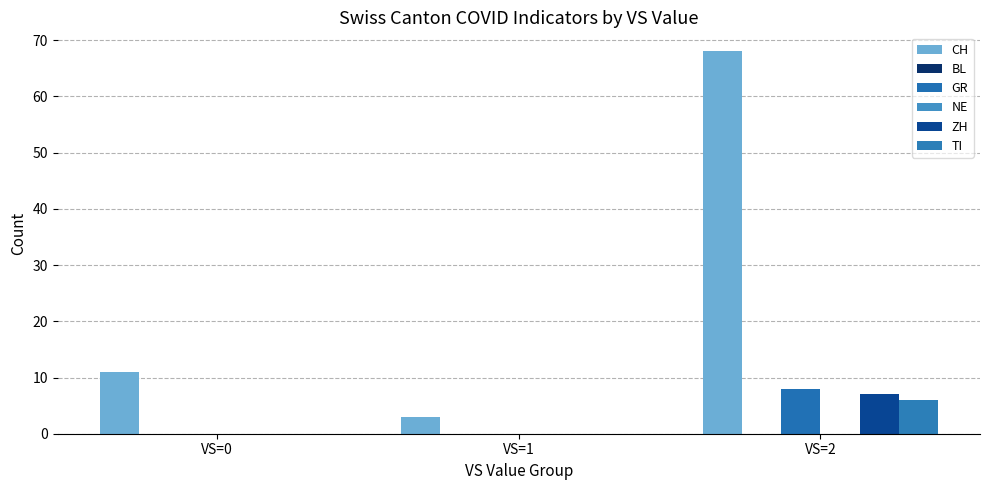

List the series in order of their peak value, highest first.

CH, GR, ZH, TI, BL, NE